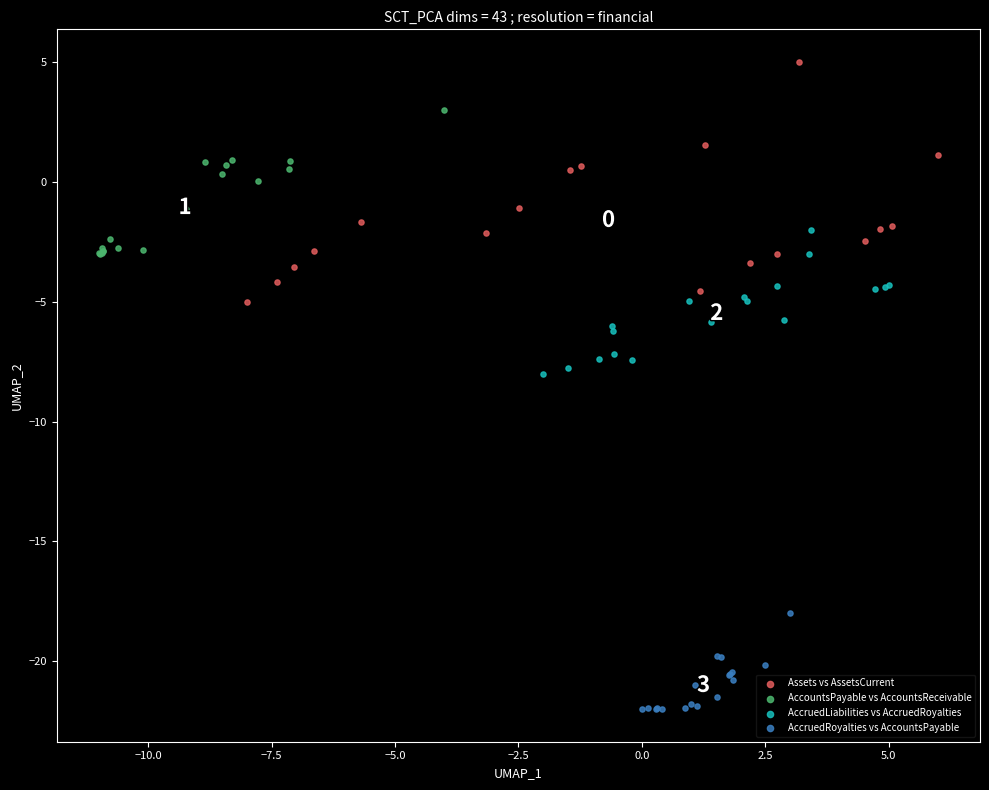

Which series has the widest spread of Y values?

Assets vs AssetsCurrent